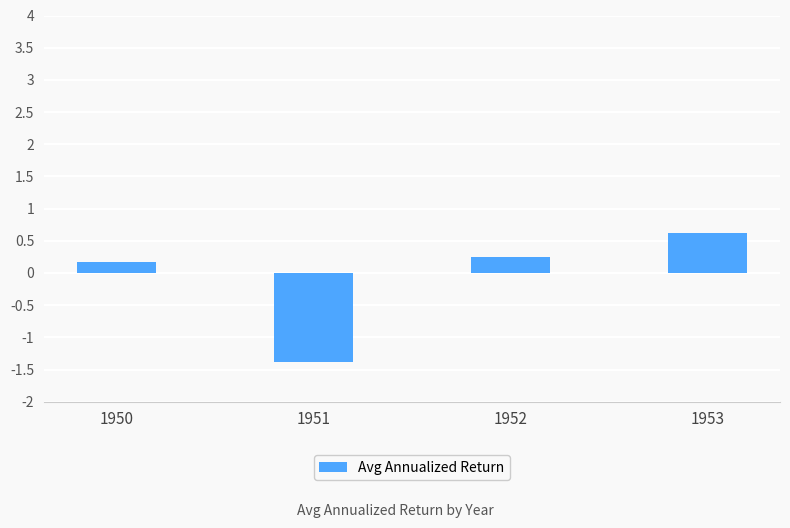

What is the value of the 1st bar from the left?

0.2